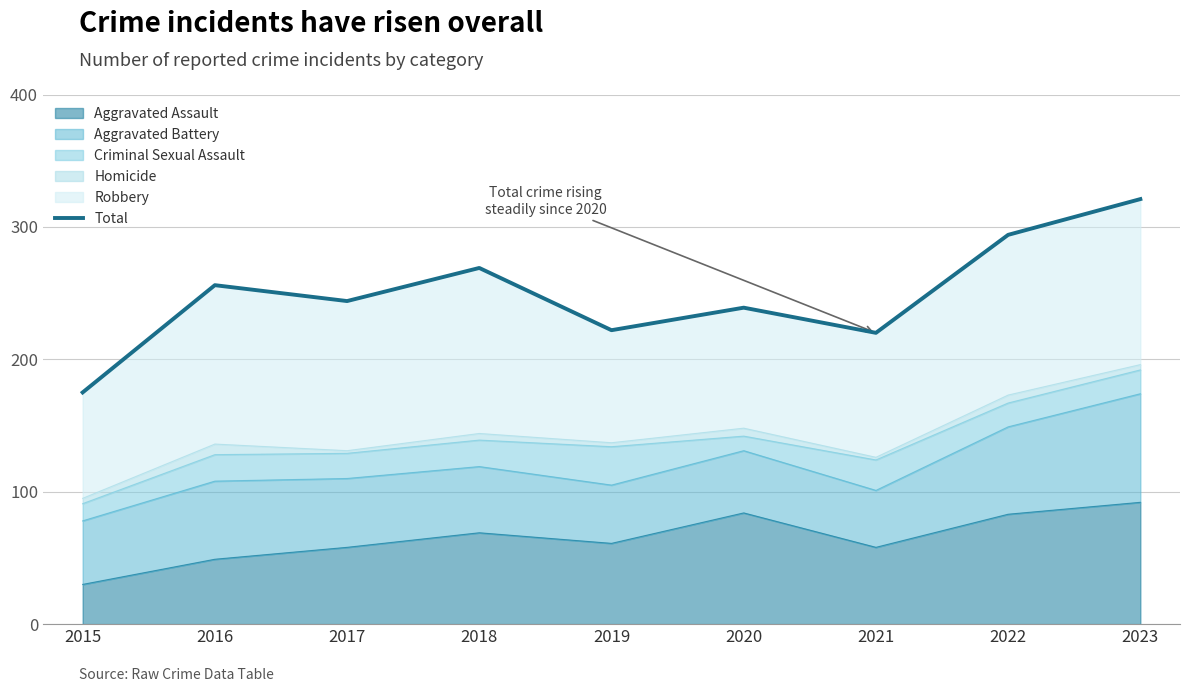

Reading left to right, extract all data points from this chart.

2015=175	2016=256	2017=244	2018=269	2019=222	2020=239	2021=220	2022=294	2023=321